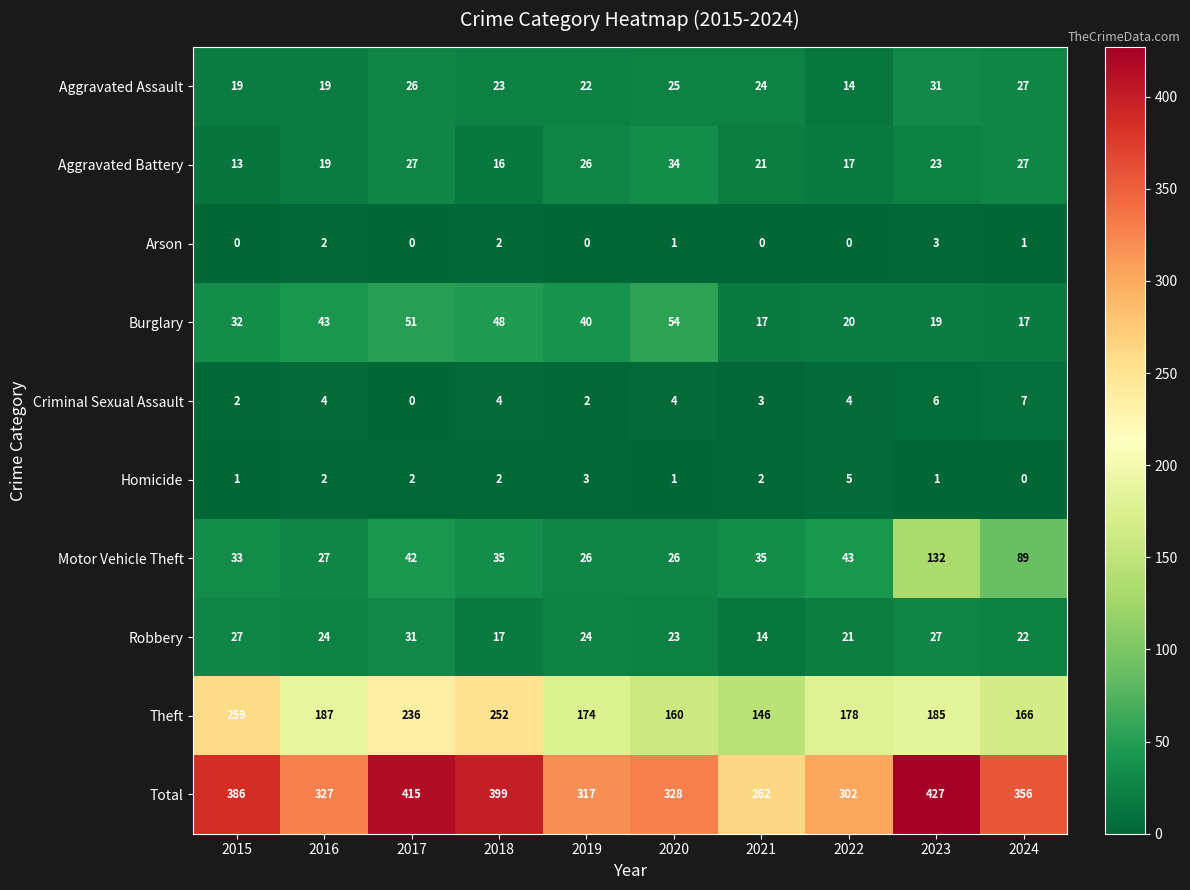

What is the total value across all series at 2018?

798